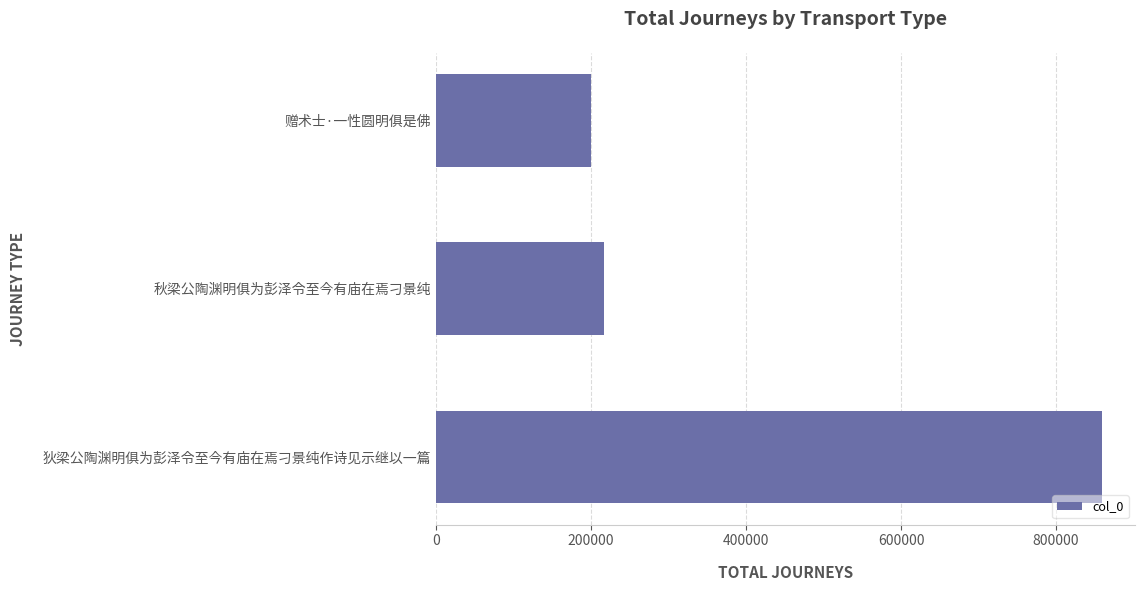

What is the minimum value shown in the chart?

199350